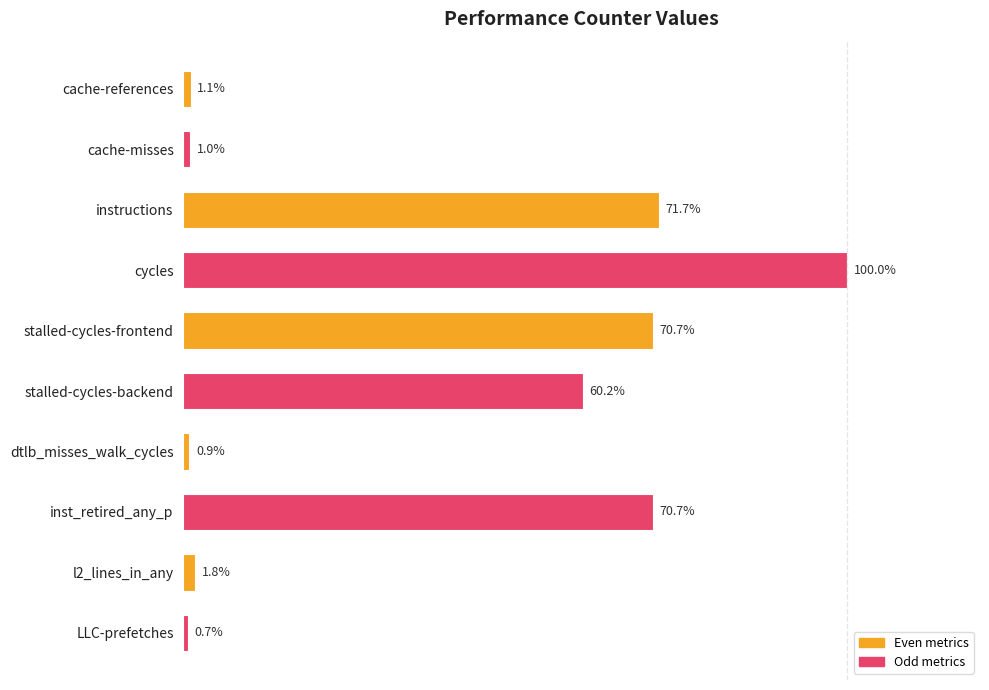

Does the chart contain any negative values?

No